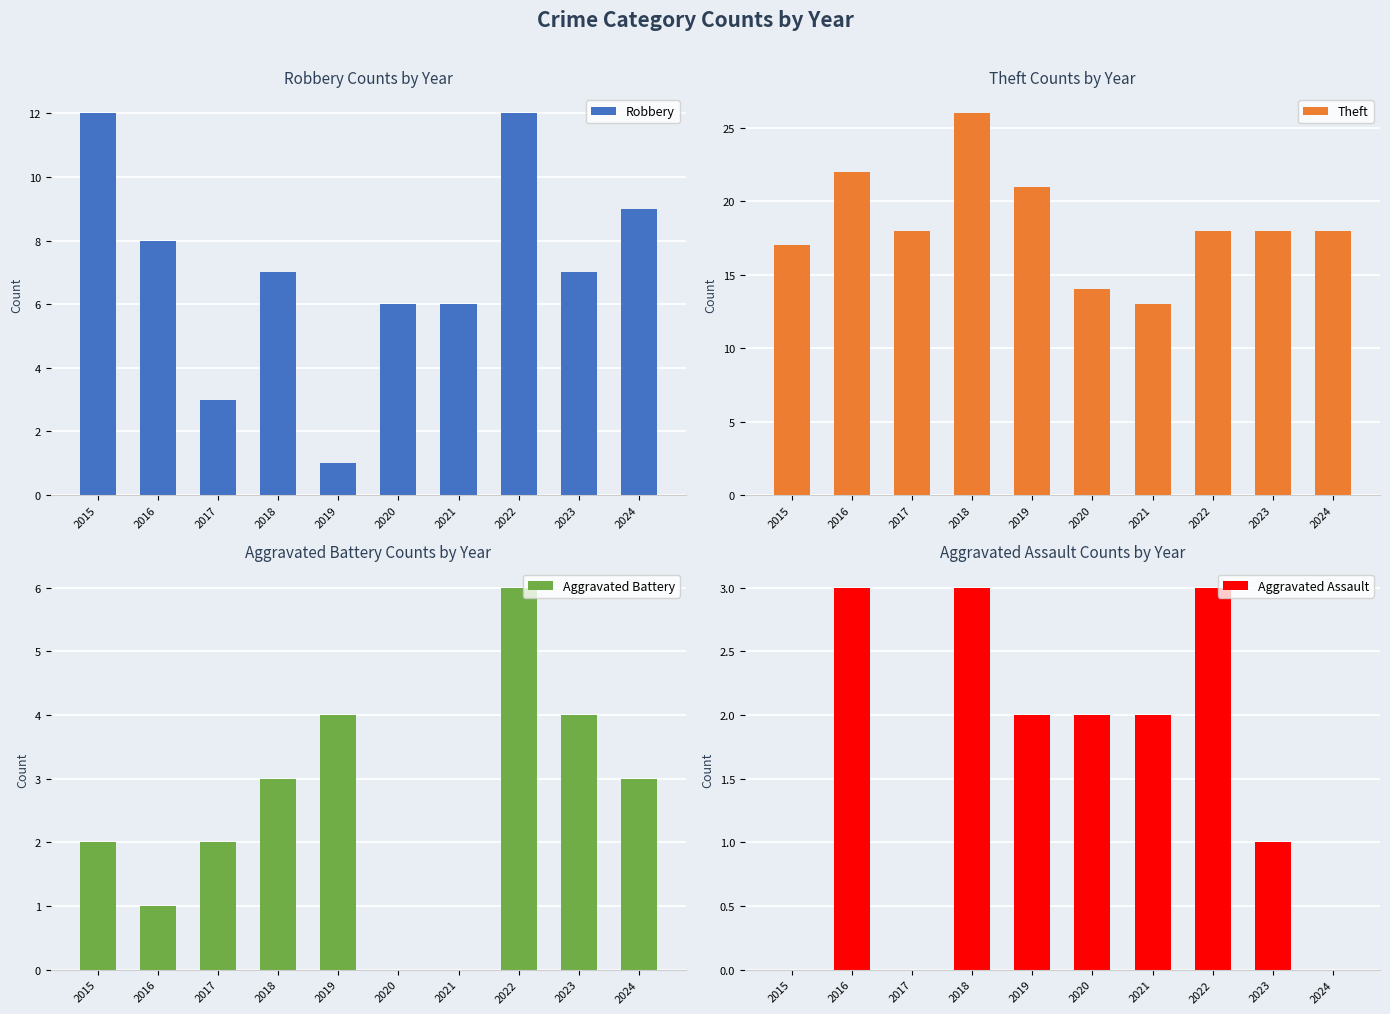

Reading right to left, list all the values displayed in this chart.

Robbery: 2024=9	2023=7	2022=12	2021=6	2020=6	2019=1	2018=7	2017=3	2016=8	2015=12
Theft: 2024=18	2023=18	2022=18	2021=13	2020=14	2019=21	2018=26	2017=18	2016=22	2015=17
Aggravated Battery: 2024=3	2023=4	2022=6	2021=0	2020=0	2019=4	2018=3	2017=2	2016=1	2015=2
Aggravated Assault: 2024=0	2023=1	2022=3	2021=2	2020=2	2019=2	2018=3	2017=0	2016=3	2015=0